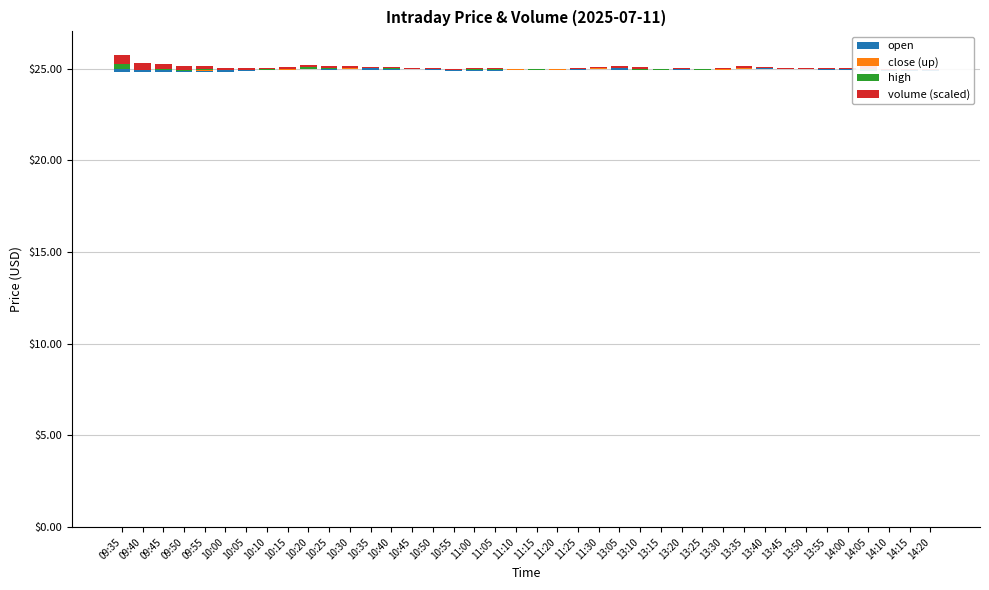

What is the difference between the highest and lowest values at 10:50?

0.1